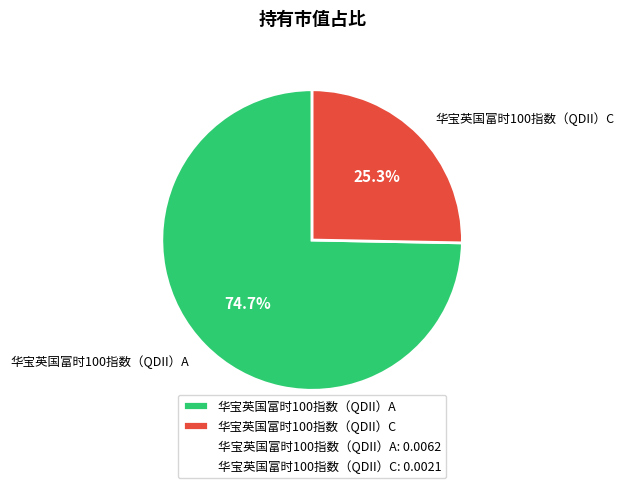

Count the number of slices in the pie.

2